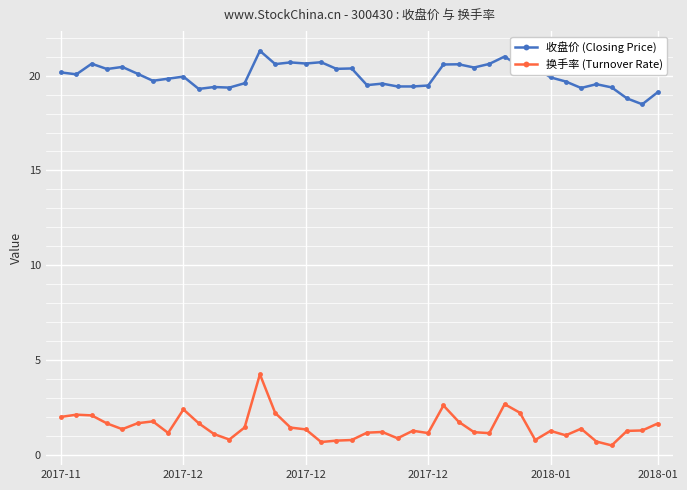

What is the difference between the second highest and second lowest values in the 换手率 (Turnover Rate) series?

2.0